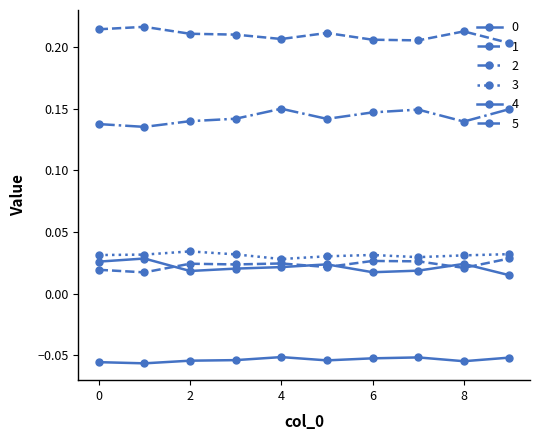

Does the chart have visible grid lines?

No